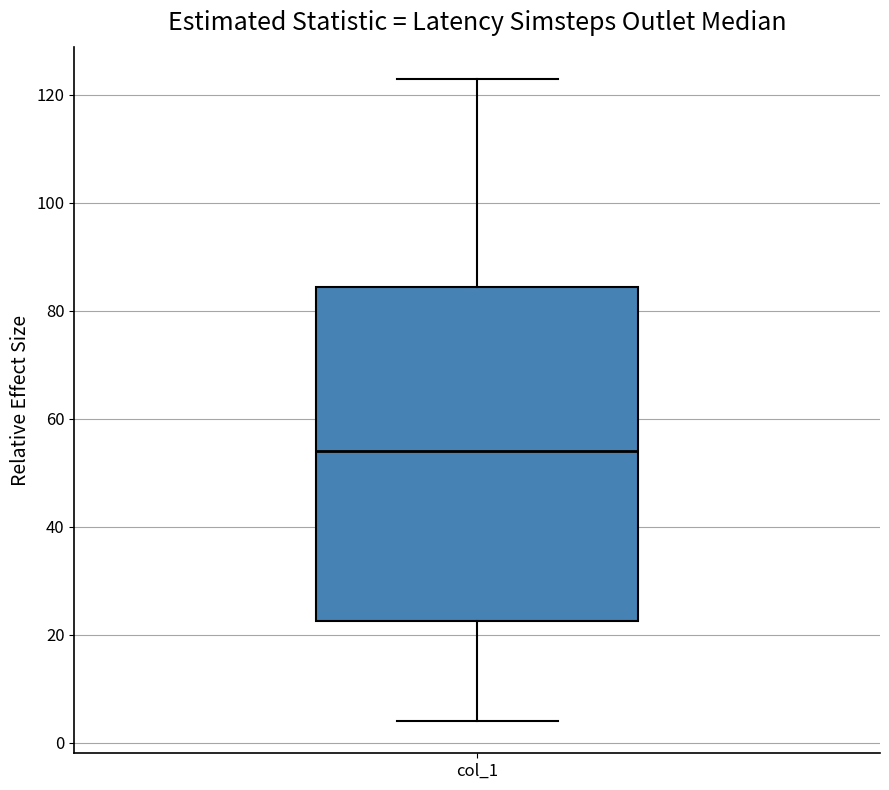

Transcribe this box plot: give where the median line is, the range the box spans, and where the two whiskers end, as read against the y-axis. The values are not printed on the chart, so give them approximately, as read against the axis.

median 54, box 22 to 84, whiskers 4 to 124